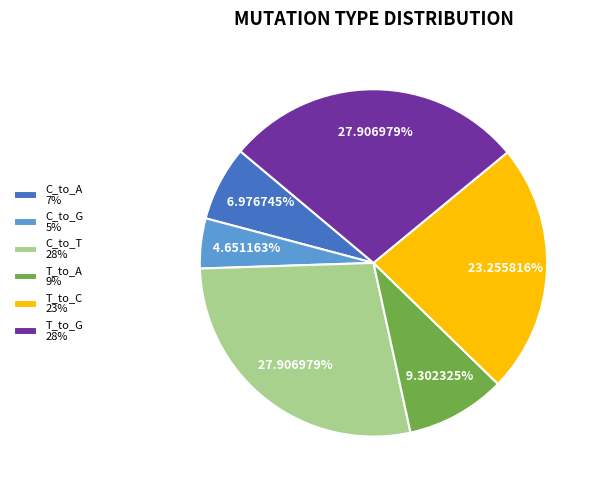

Does C_to_A account for over 50% of the chart?

No